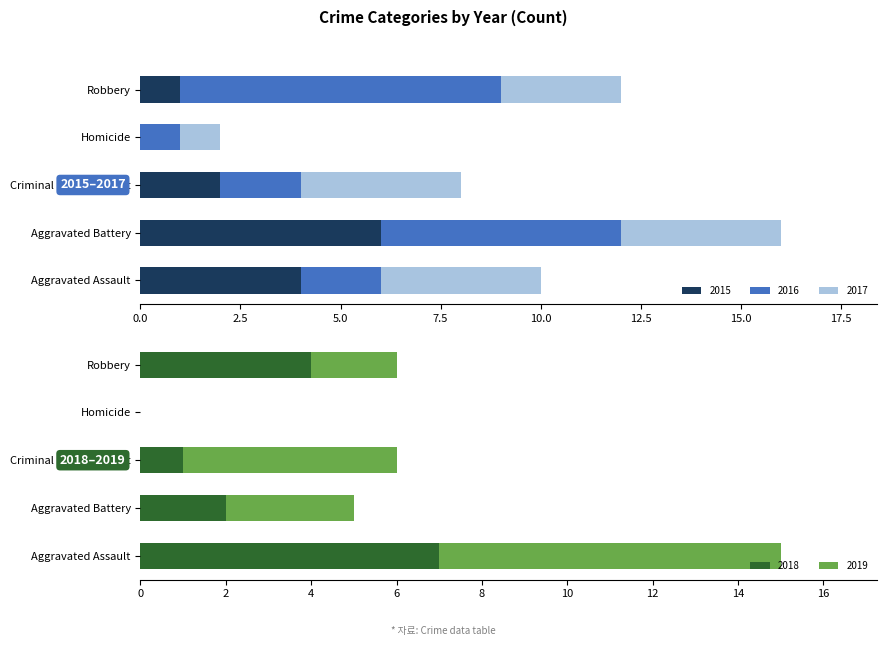

Does the chart contain stacked bars?

No